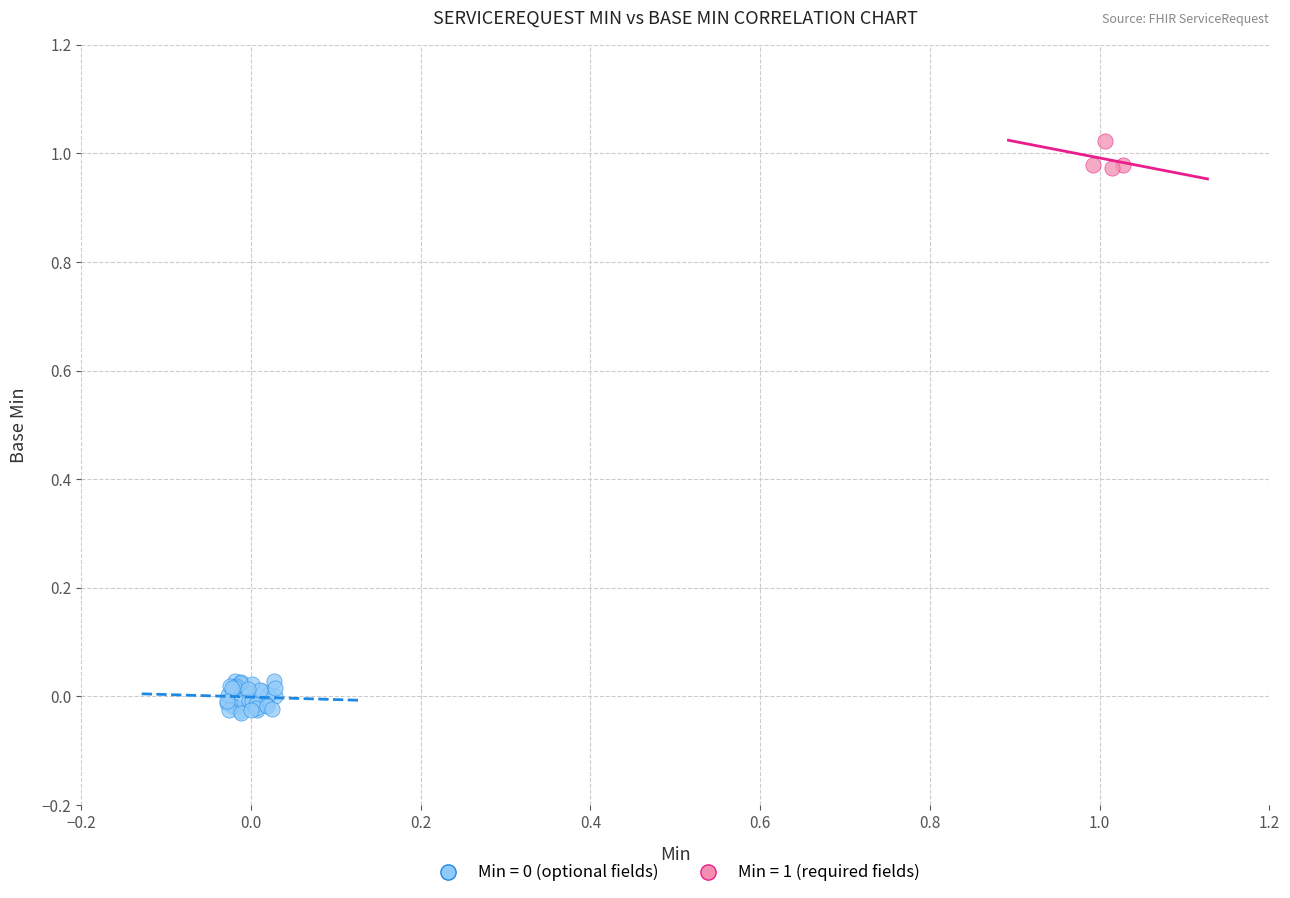

Which series contains the highest Y value?

Min = 1 (required fields)